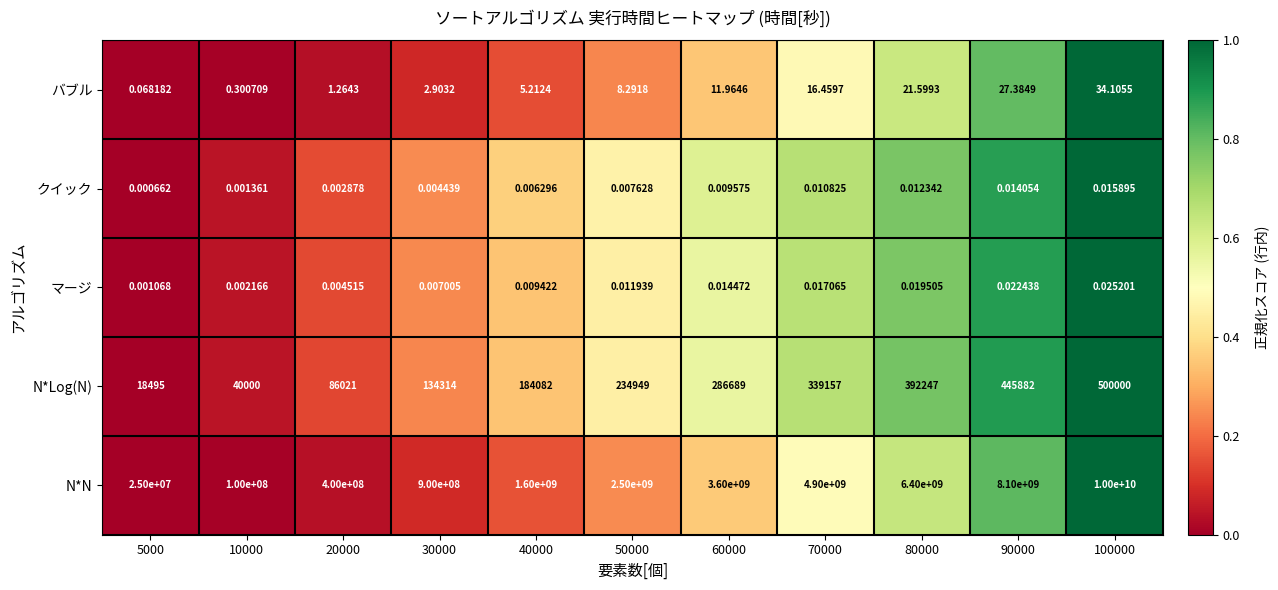

At which category is the sum across all series the highest?

100000